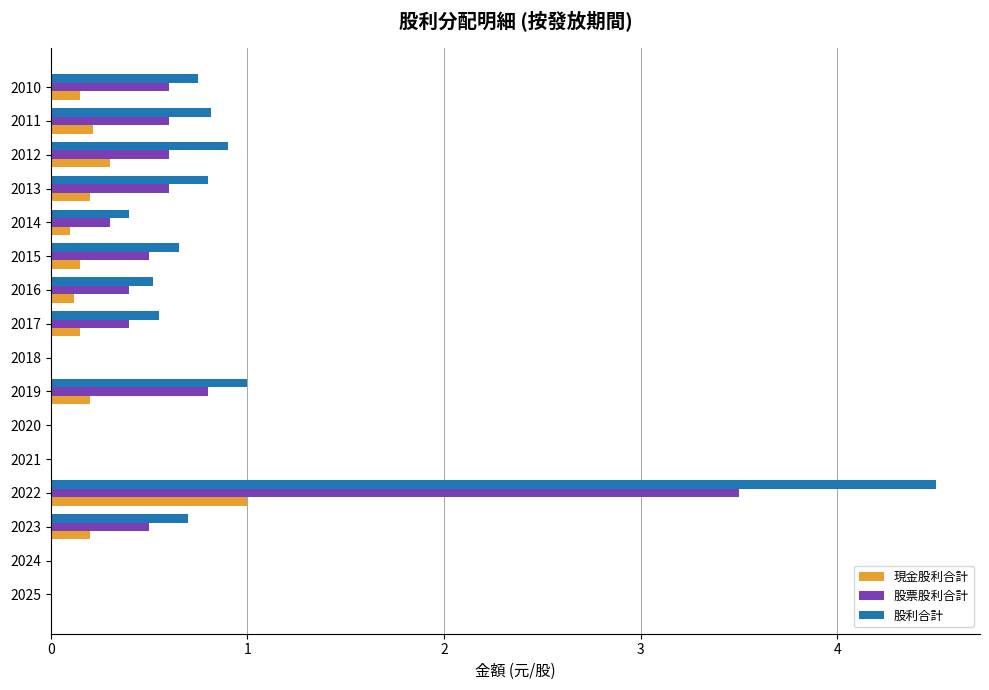

Which category has the highest value in the 現金股利合計 series?

2022